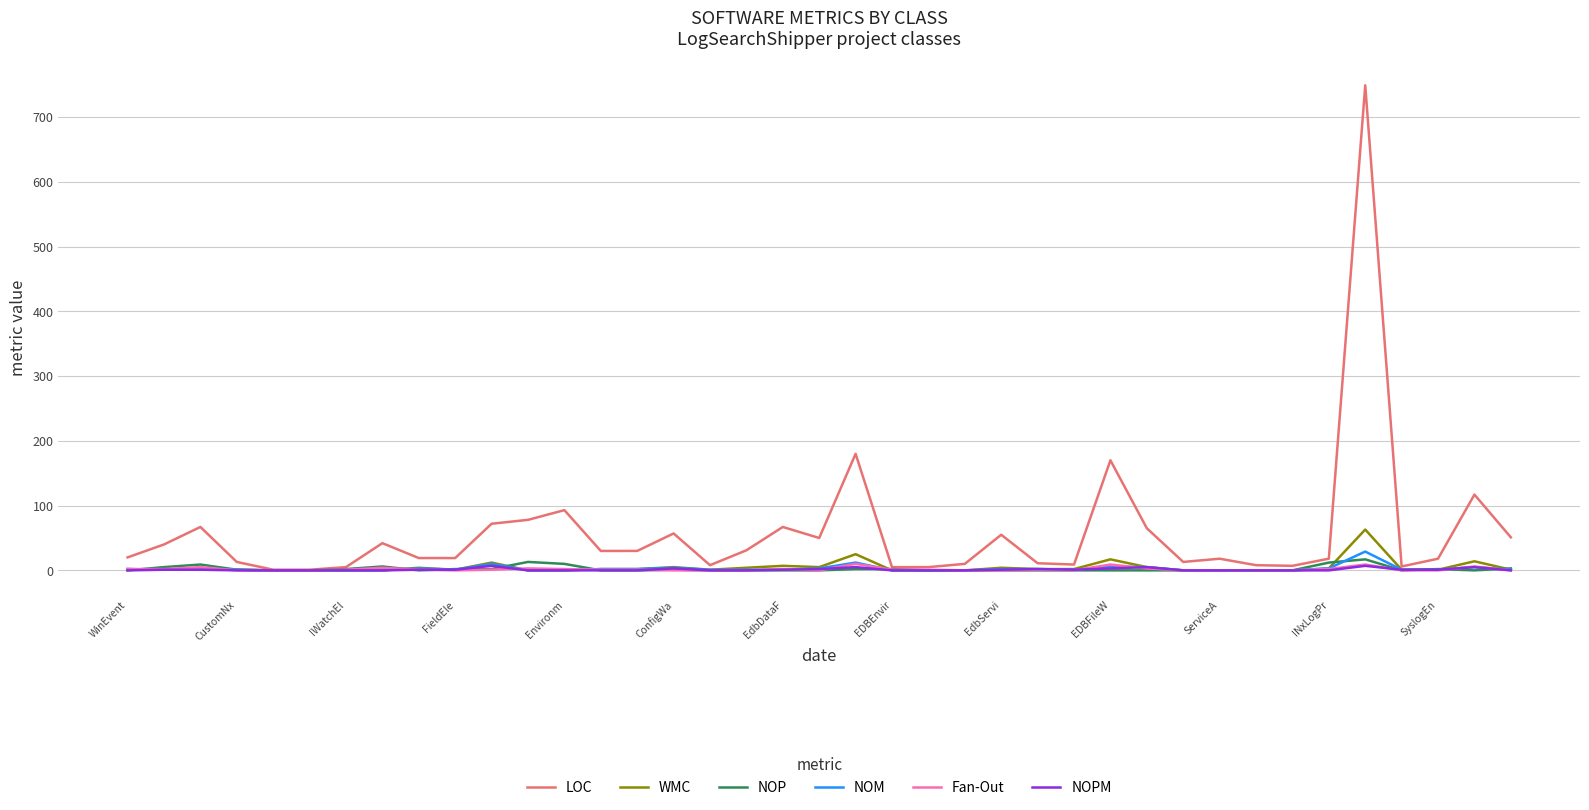

Which series has the largest total across all categories?

LOC